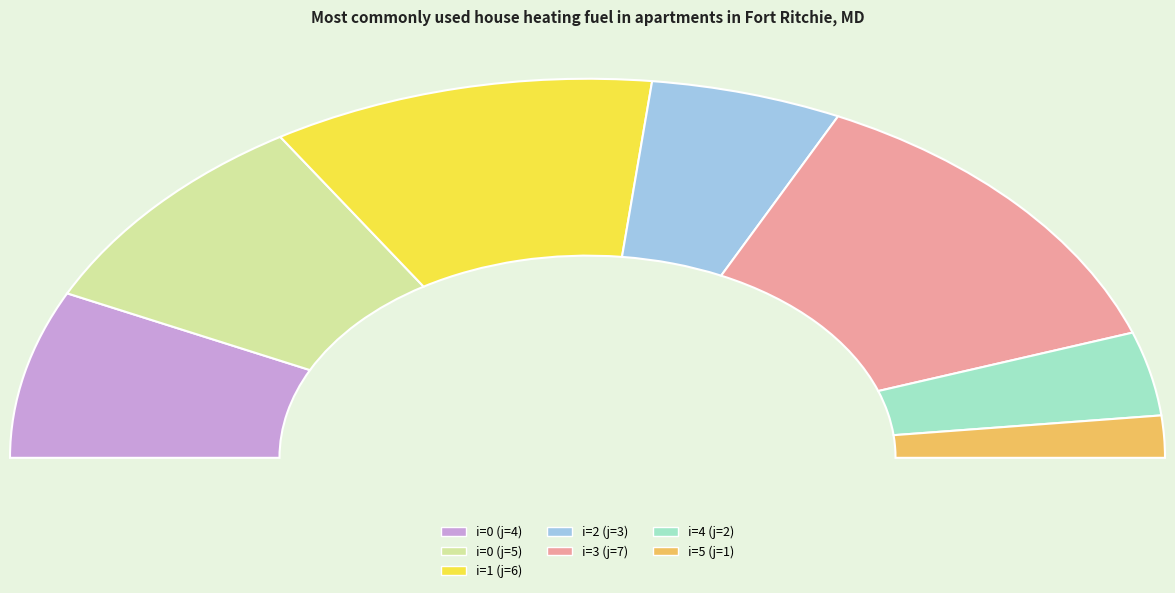

How much of the chart is everything except 0?

82.1%